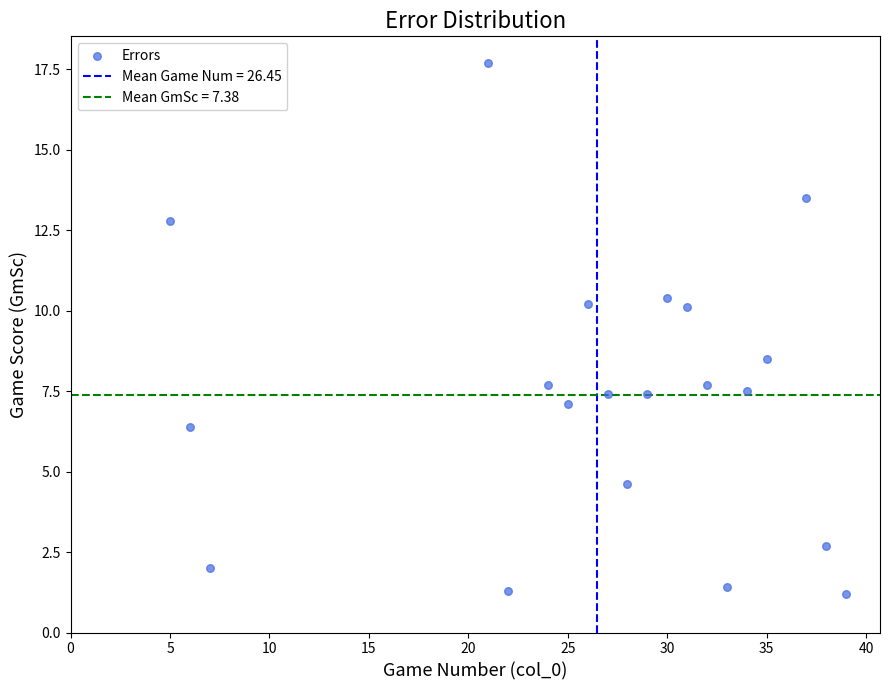

What Y value in the scatter plot is closest to 9?

8.5